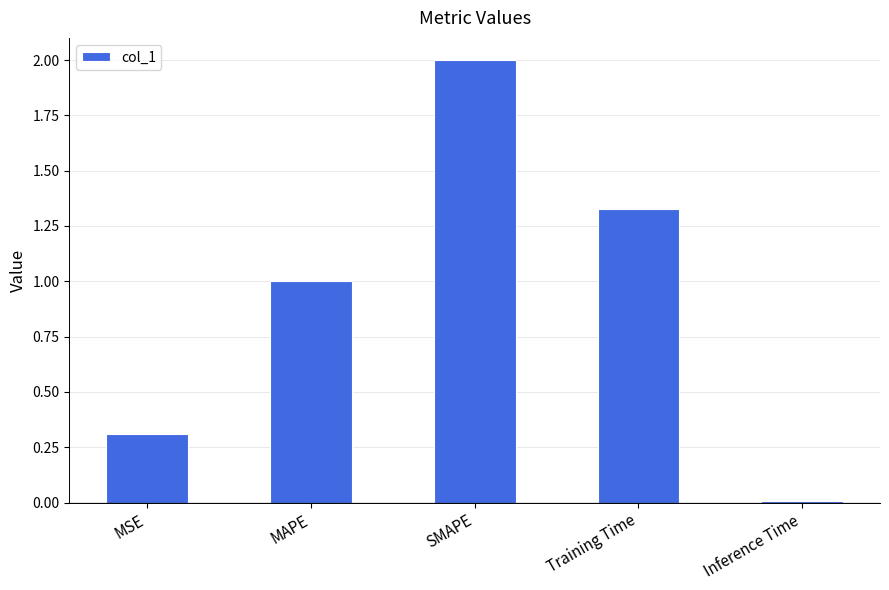

Which has a higher value, MSE or MAPE?

MAPE